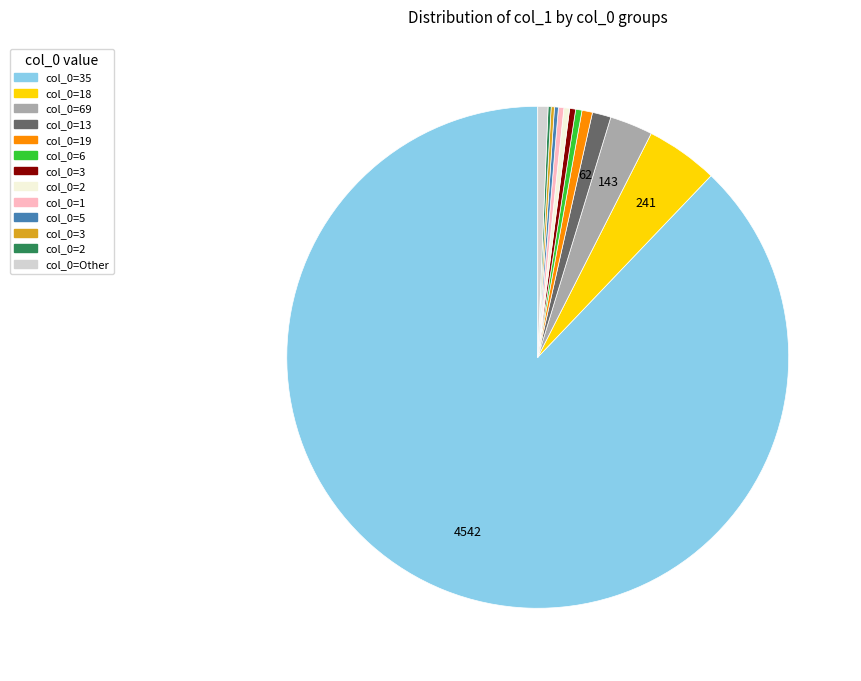

Is there a majority slice in this chart?

Yes